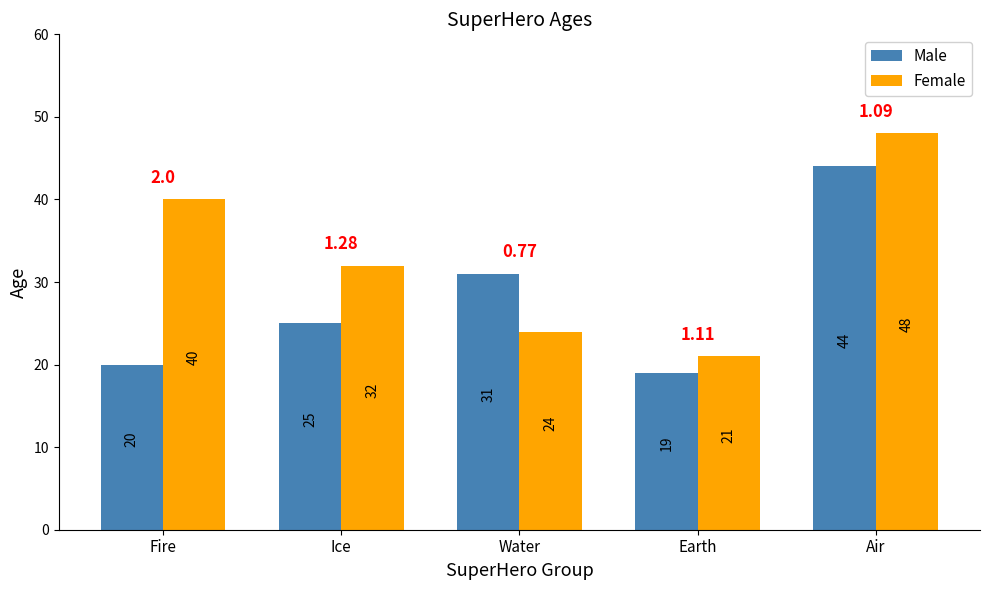

Reading left to right, what are all the values shown in this chart?

Male: Fire=20	Ice=25	Water=31	Earth=19	Air=44
Female: Fire=40	Ice=32	Water=24	Earth=21	Air=48